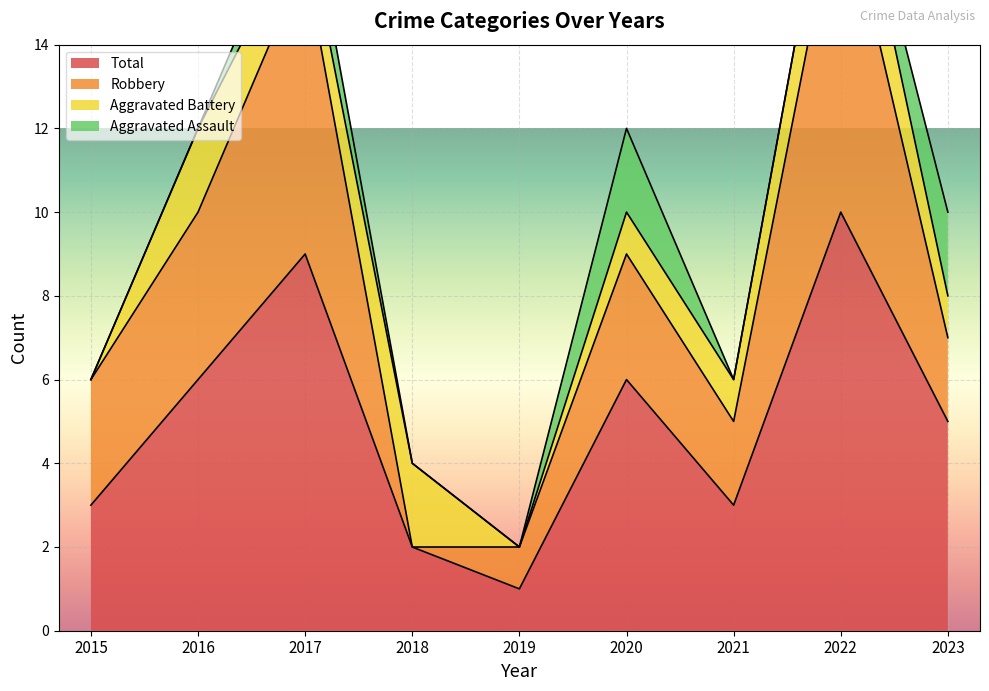

Which category has the highest value in the Robbery series?

2022